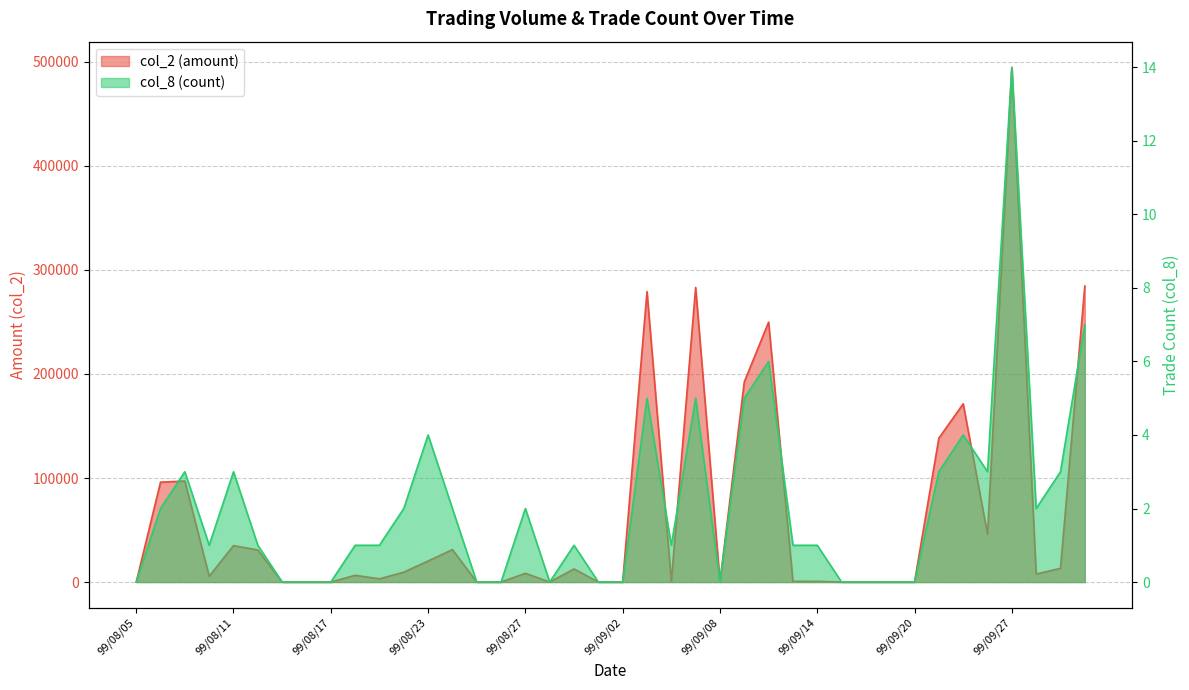

What is the difference between the col_8 values at 99/08/06 and 99/09/17?

2